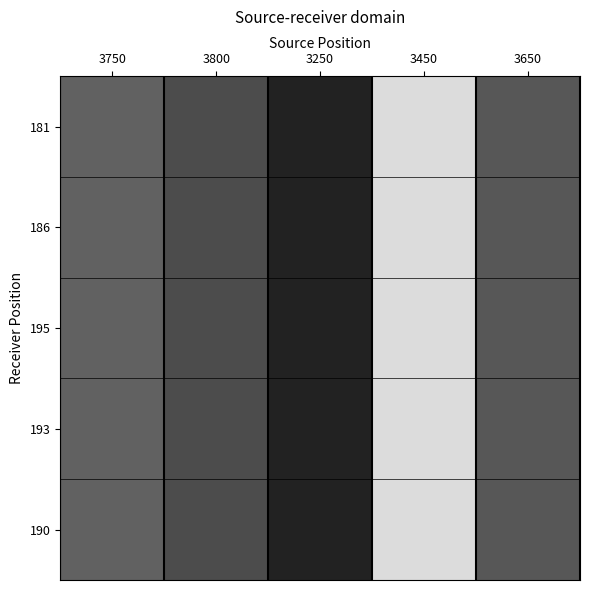

Which label corresponds to the largest value in the chart?

3250